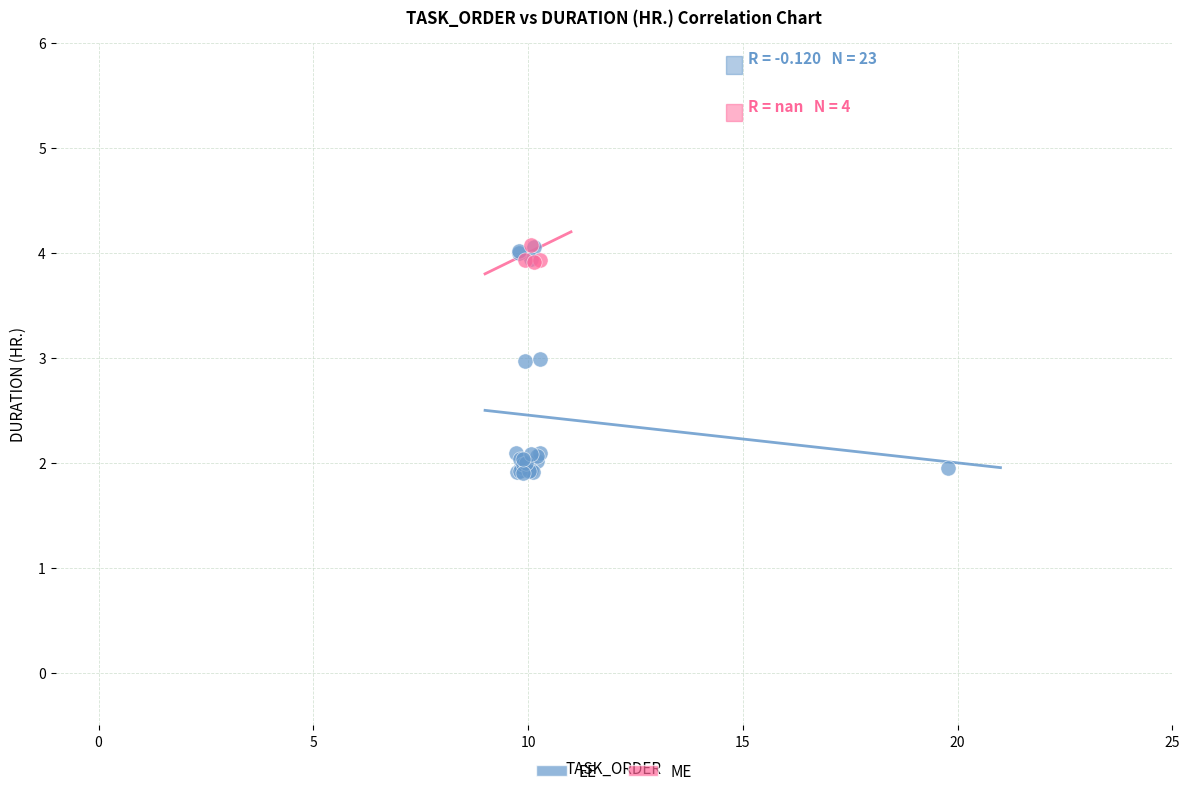

Which series has the largest Y range (max minus min)?

EE